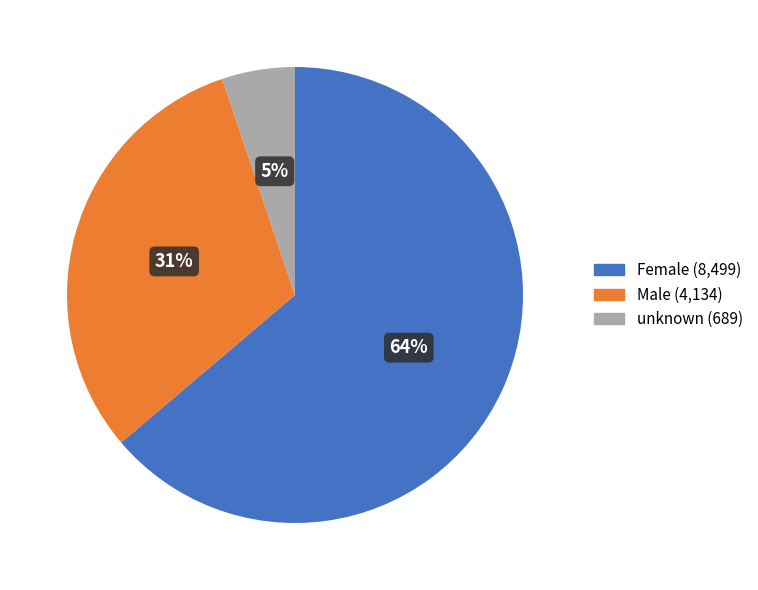

How many slices are in this pie chart?

3